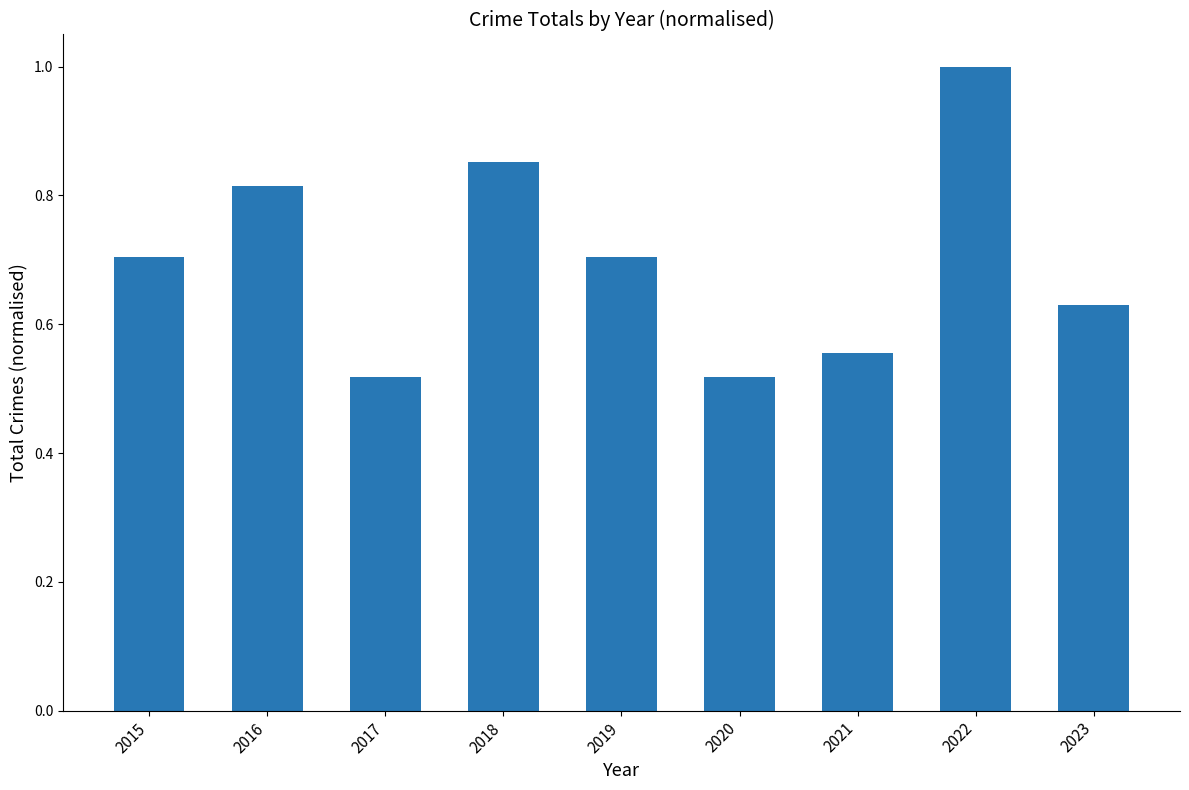

What is the difference between the second highest and minimum values?

0.3